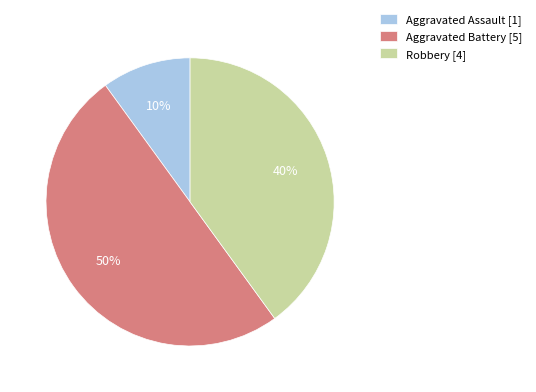

Which slice is the largest?

Aggravated Battery [5]